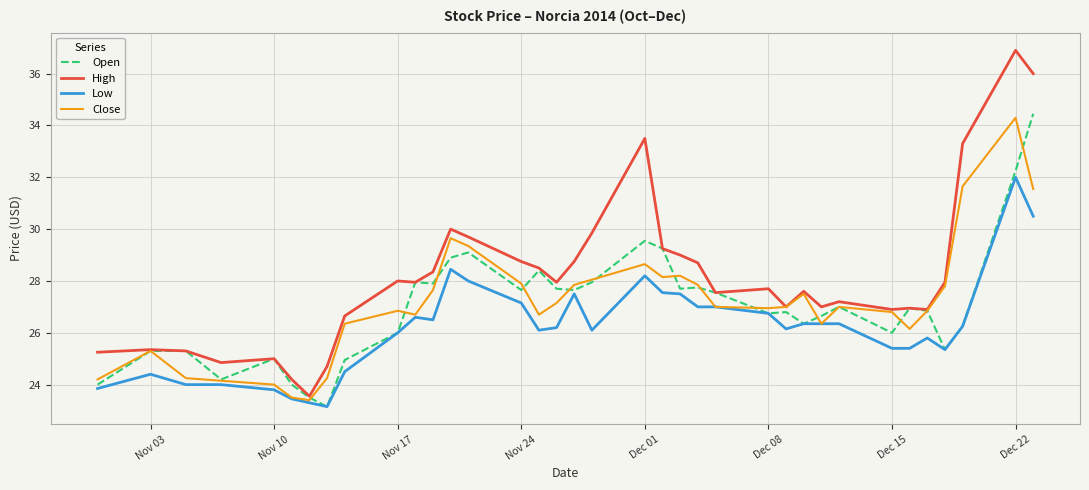

Which series has the largest range (max minus min)?

High